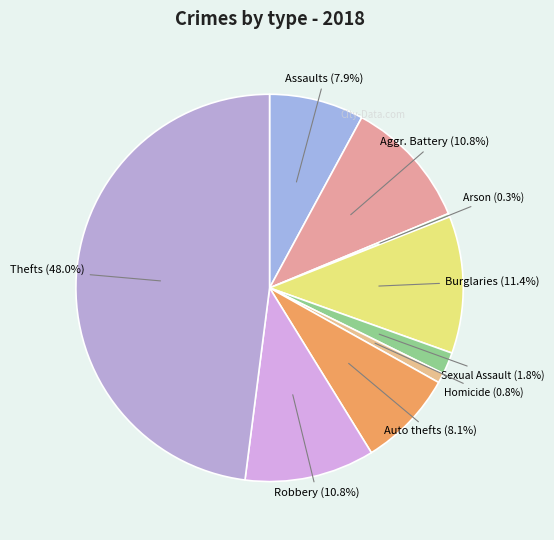

How many slices are in this pie chart?

9